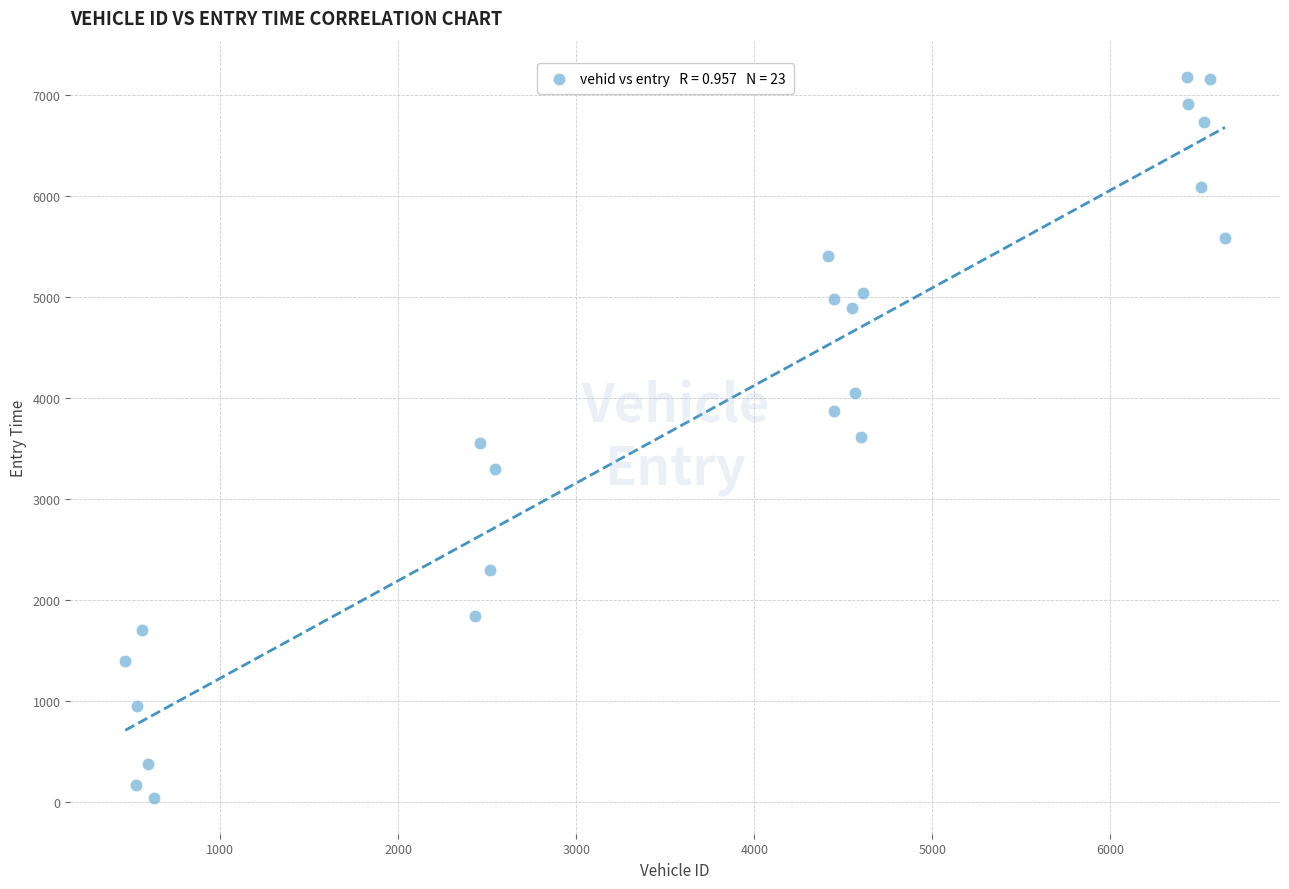

What is the range of X values (max minus min)?

6177.0